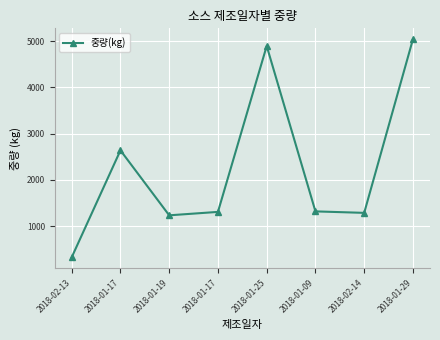

Does the chart display data point markers on the line(s)?

Yes